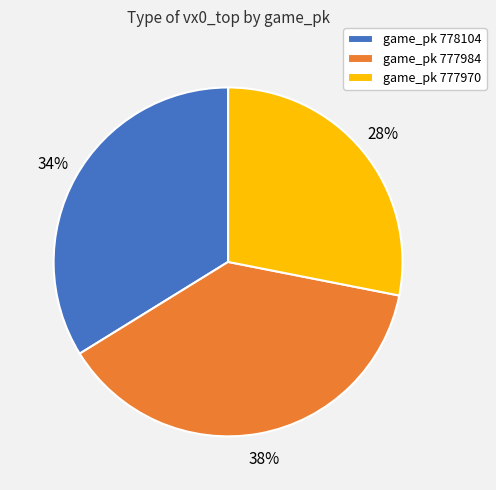

What is the smallest slice in the pie chart?

game_pk 777970